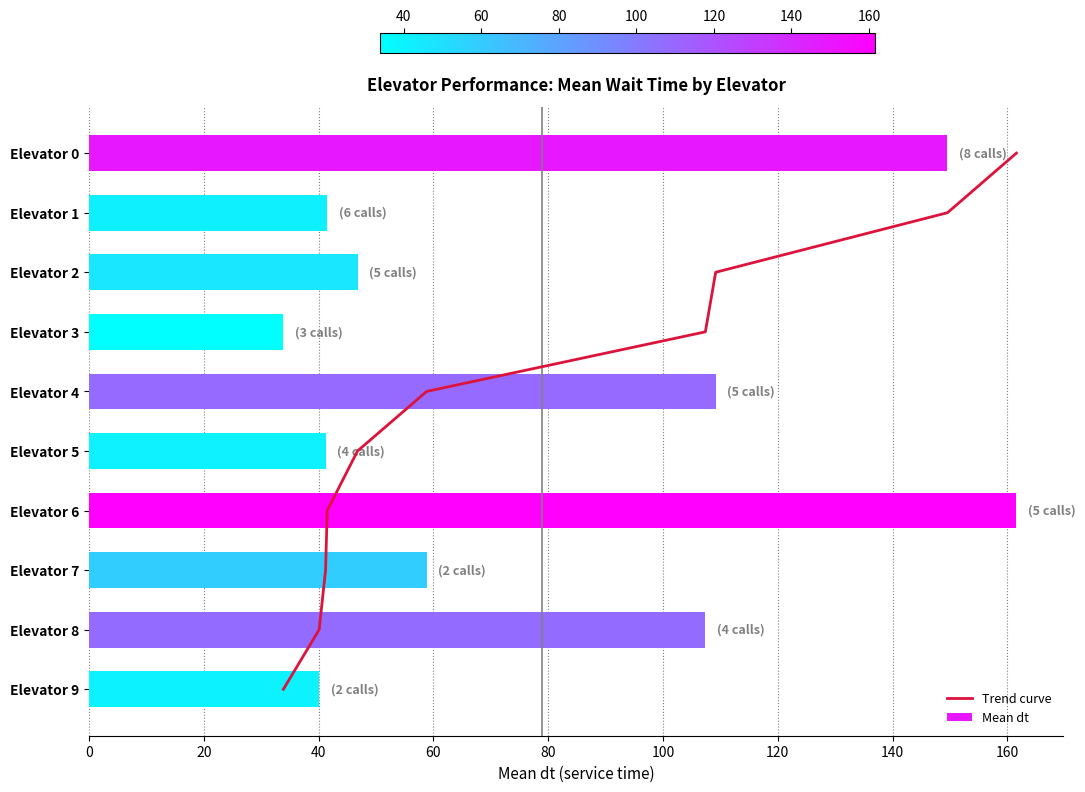

At how many categories does at least one series exceed 14?

10